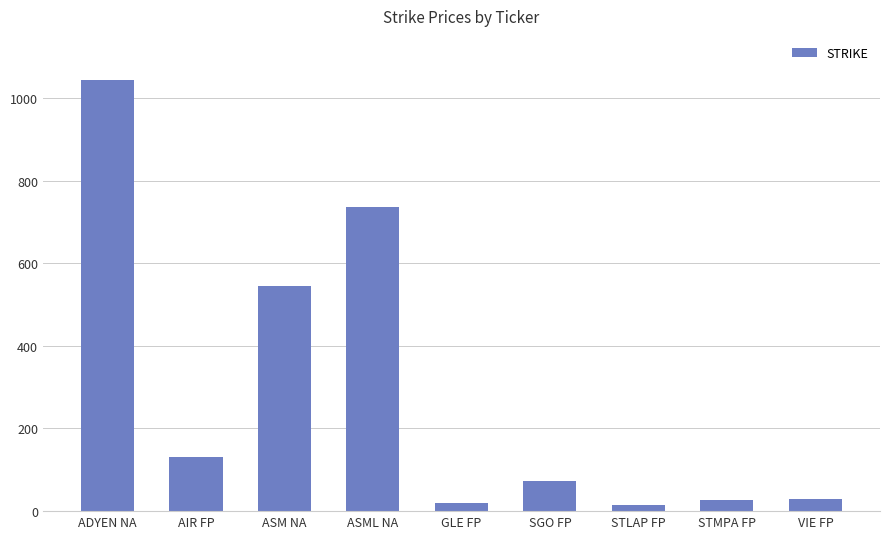

Are the bars horizontal?

No